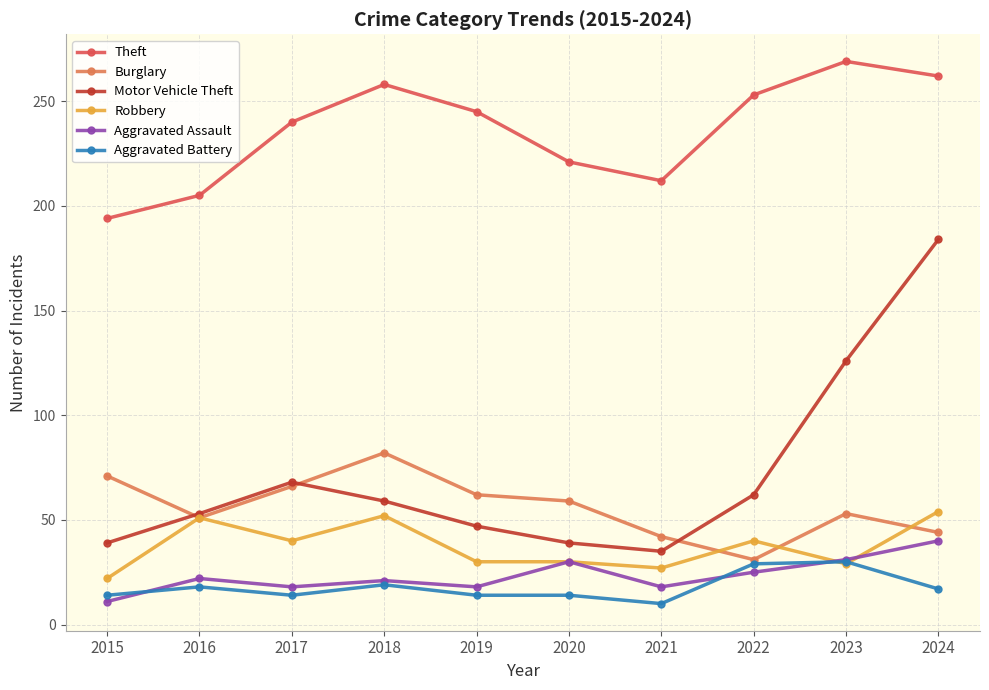

The value of Aggravated Assault at 2023 is 49. True or false?

False